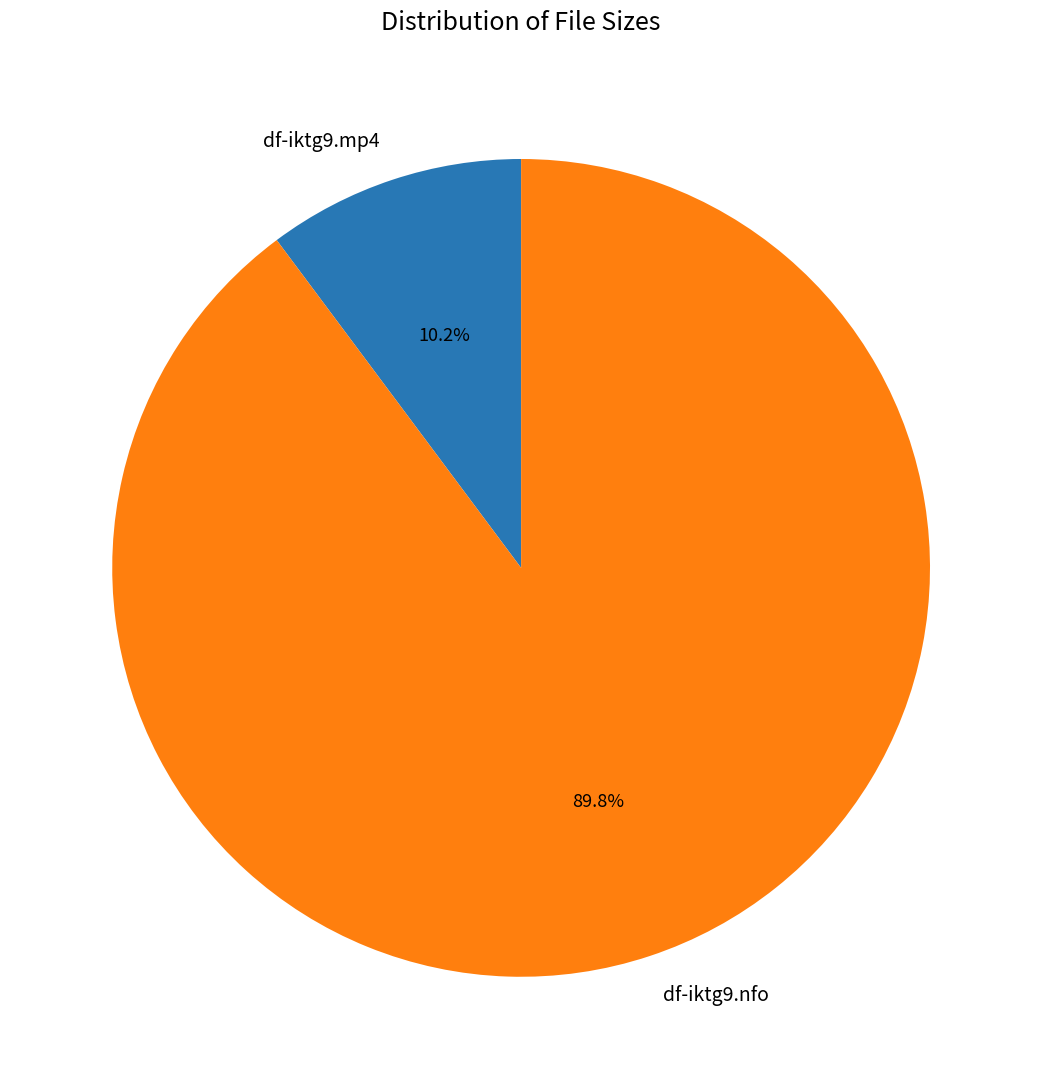

To the nearest percent, what percentage of the pie is df-iktg9.nfo?

90%